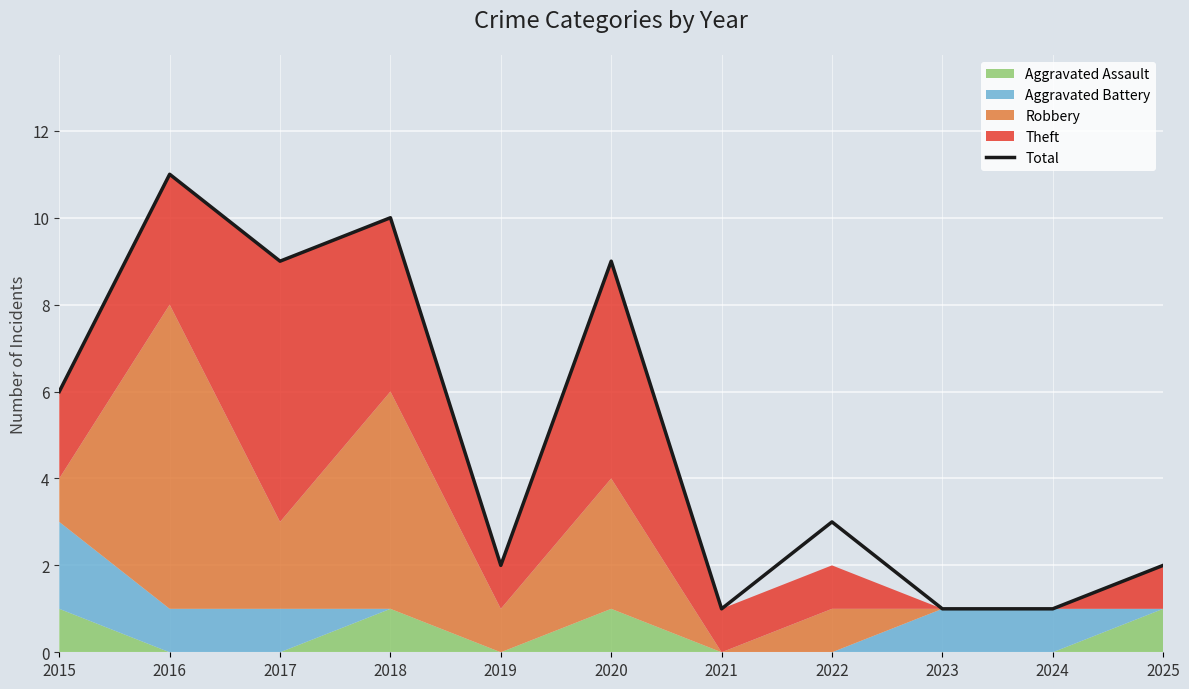

List the labels in order of value, largest first.

2016, 2018, 2017, 2020, 2015, 2022, 2019, 2025, 2021, 2023, 2024